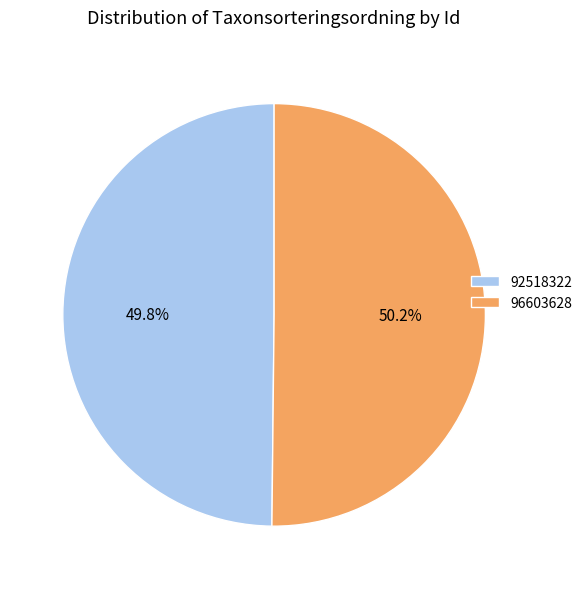

Is there any slice that represents more than half of the pie?

Yes